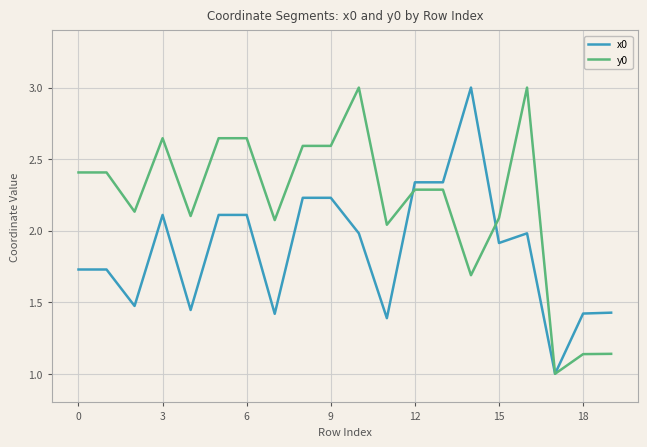

What is the greatest value displayed?

3.0